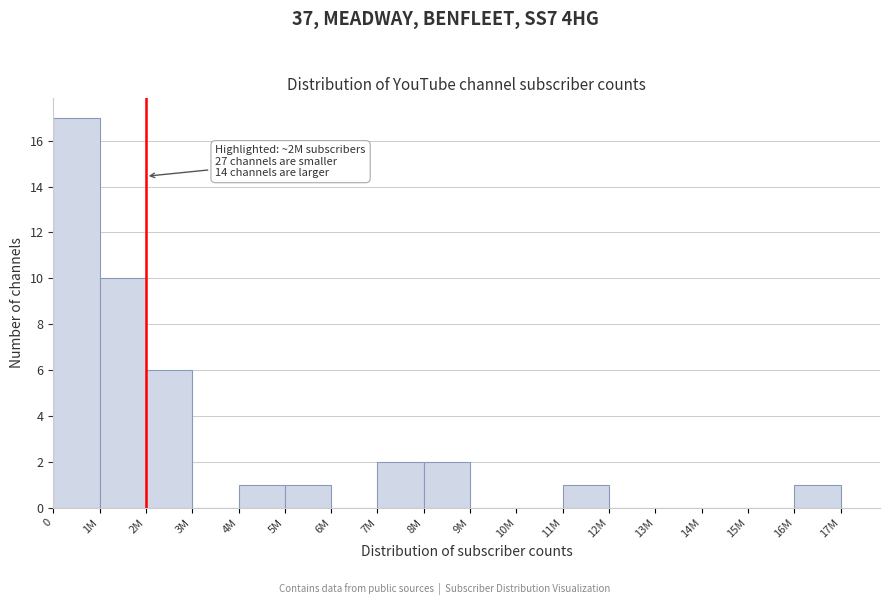

Reading right to left, what are all the values shown in this chart?

16M=1	15M=0	14M=0	13M=0	12M=0	11M=1	10M=0	9M=0	8M=2	7M=2	6M=0	5M=1	4M=1	3M=0	2M=6	1M=10	0=17